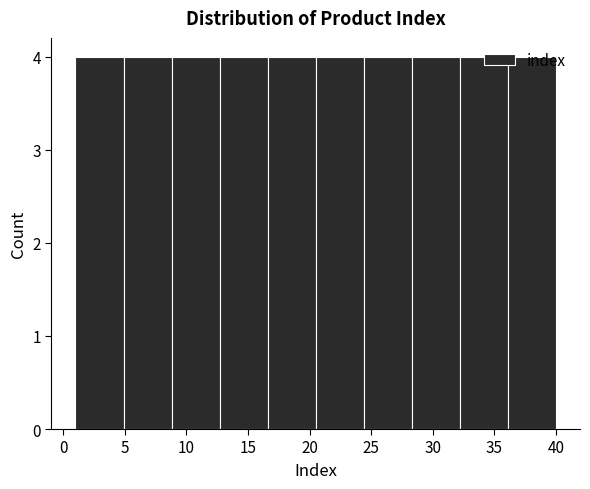

Reading left to right, transcribe this chart: for each bar, give the range it covers on the x-axis and its height. Neither the bar edges nor the heights are printed on the chart, so give them approximately, as read against the axes.

1.0 to 4.9: 4
4.9 to 8.8: 4
8.8 to 12.7: 4
12.7 to 16.6: 4
16.6 to 20.5: 4
20.5 to 24.4: 4
24.4 to 28.3: 4
28.3 to 32.2: 4
32.2 to 36.1: 4
36.1 to 40.0: 4